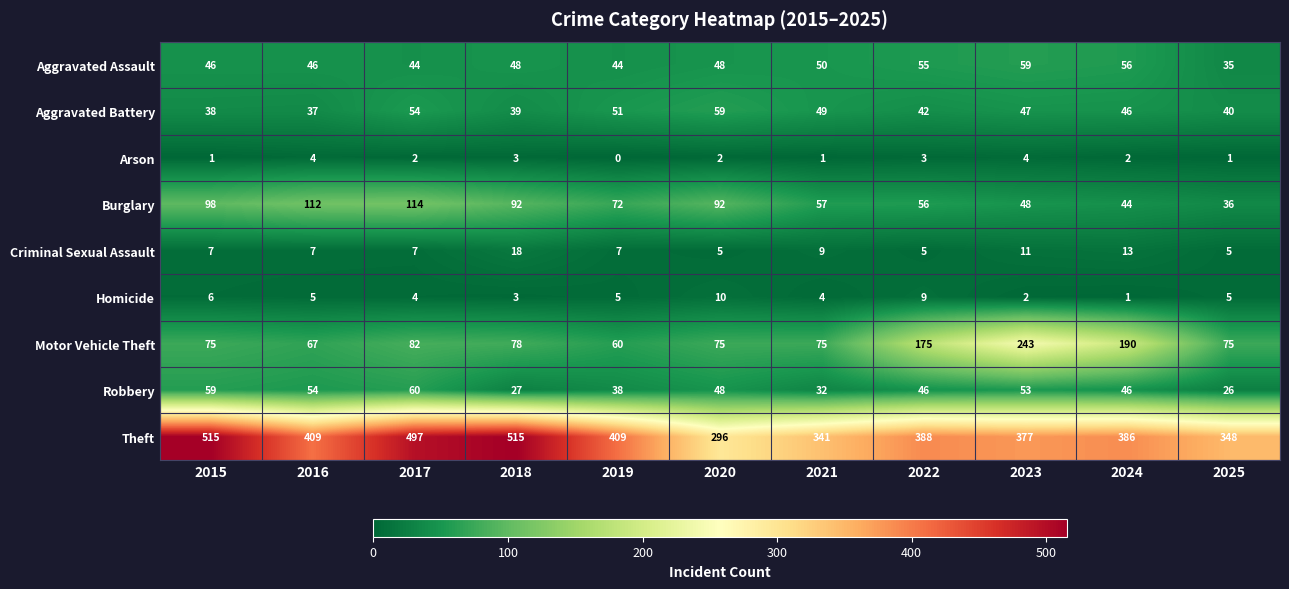

Rank the series at 2021 from lowest to highest value.

Arson, Homicide, Criminal Sexual Assault, Robbery, Aggravated Battery, Aggravated Assault, Burglary, Motor Vehicle Theft, Theft